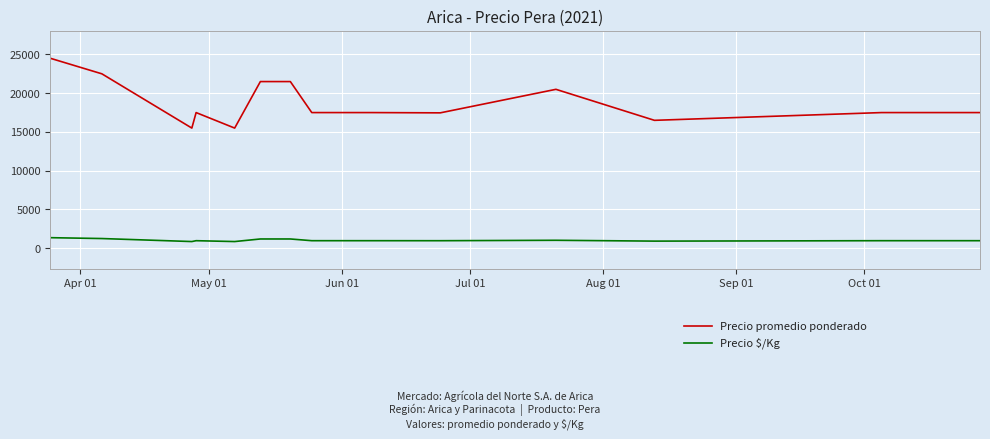

List the series in order of their peak value, highest first.

Precio promedio ponderado, Precio $/Kg